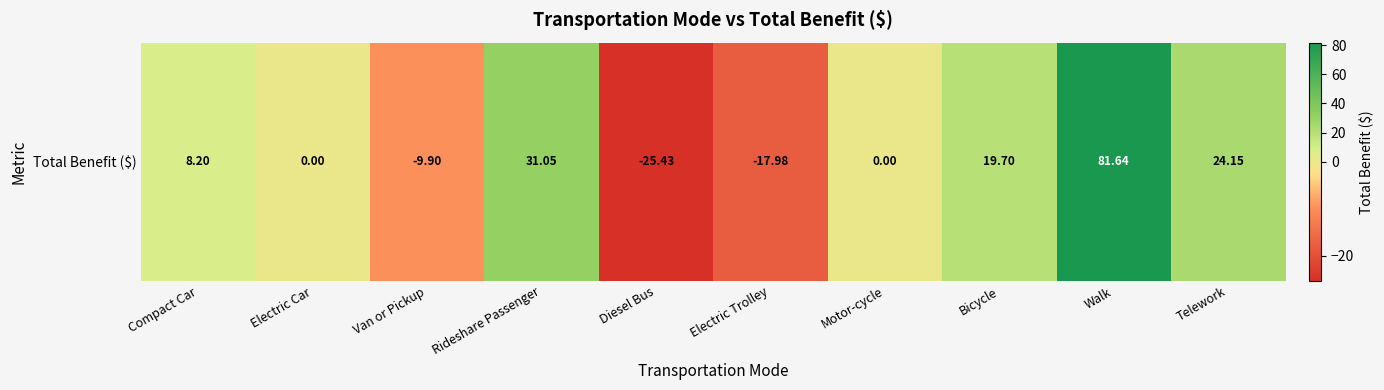

Read the value at Bicycle.

19.7